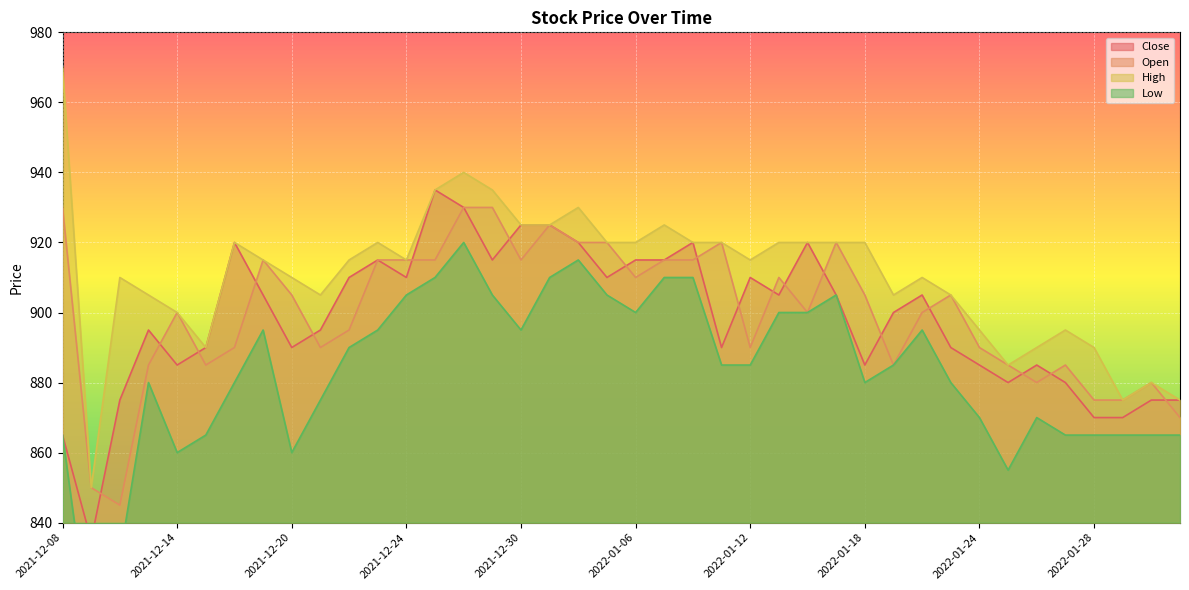

Reading left to right, what are all the values shown in this chart?

Close: 865	835	875	895	885	890	920	905	890	895	910	915	910	935	930	915	925	925	920	910	915	915	920	890	910	905	920	905	885	900	905	890	885	880	885	880	870	870	875	875
Open: 930	850	845	885	900	885	890	915	905	890	895	915	915	915	930	930	915	925	920	920	910	915	915	920	890	910	900	920	905	885	900	905	890	885	880	885	875	875	880	870
High: 970	850	910	905	900	890	920	915	910	905	915	920	915	935	940	935	925	925	930	920	920	925	920	920	915	920	920	920	920	905	910	905	895	885	890	895	890	875	880	875
Low: 865	805	830	880	860	865	880	895	860	875	890	895	905	910	920	905	895	910	915	905	900	910	910	885	885	900	900	905	880	885	895	880	870	855	870	865	865	865	865	865